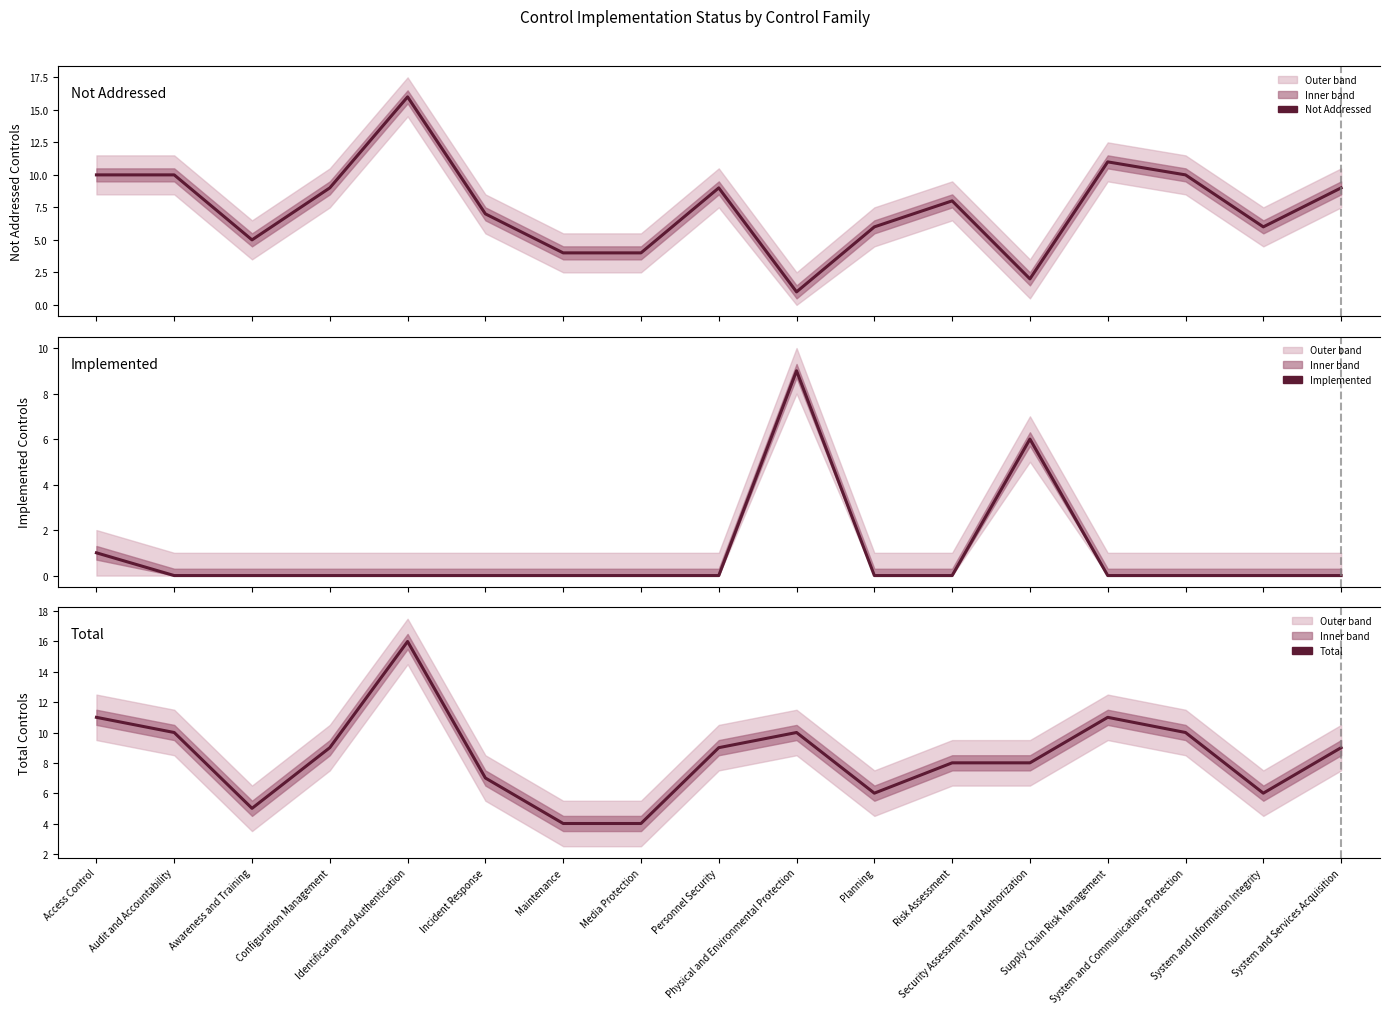

Reading left to right, list all the values displayed in this chart.

Not Addressed: Access Control=10	Audit and Accountability=10	Awareness and Training=5	Configuration Management=9	Identification and Authentication=16	Incident Response=7	Maintenance=4	Media Protection=4	Personnel Security=9	Physical and Environmental Protection=1	Planning=6	Risk Assessment=8	Security Assessment and Authorization=2	Supply Chain Risk Management=11	System and Communications Protection=10	System and Information Integrity=6	System and Services Acquisition=9
Implemented: Access Control=1	Audit and Accountability=0	Awareness and Training=0	Configuration Management=0	Identification and Authentication=0	Incident Response=0	Maintenance=0	Media Protection=0	Personnel Security=0	Physical and Environmental Protection=9	Planning=0	Risk Assessment=0	Security Assessment and Authorization=6	Supply Chain Risk Management=0	System and Communications Protection=0	System and Information Integrity=0	System and Services Acquisition=0
Total: Access Control=11	Audit and Accountability=10	Awareness and Training=5	Configuration Management=9	Identification and Authentication=16	Incident Response=7	Maintenance=4	Media Protection=4	Personnel Security=9	Physical and Environmental Protection=10	Planning=6	Risk Assessment=8	Security Assessment and Authorization=8	Supply Chain Risk Management=11	System and Communications Protection=10	System and Information Integrity=6	System and Services Acquisition=9